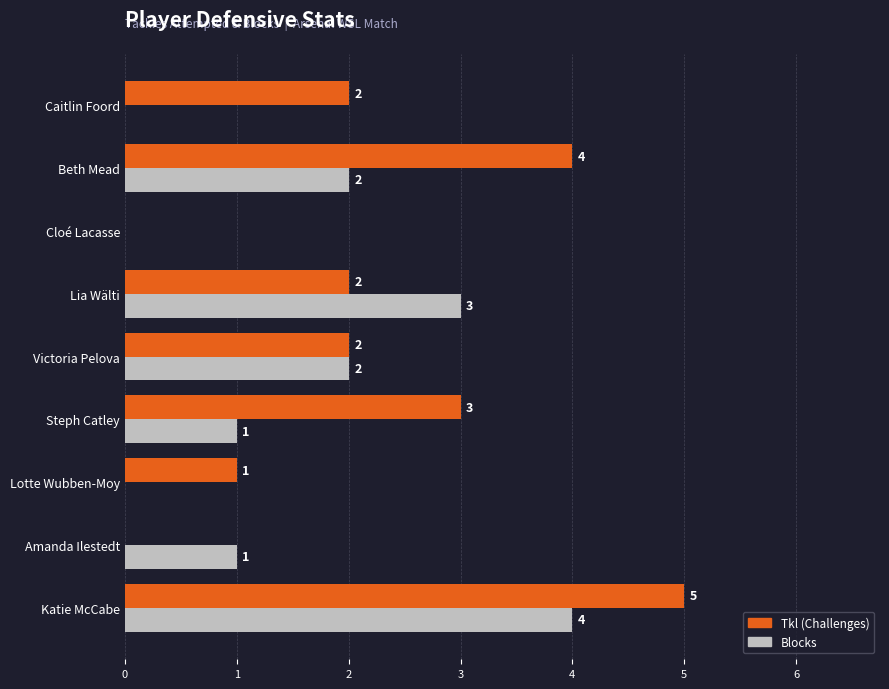

What is the greatest value displayed?

5